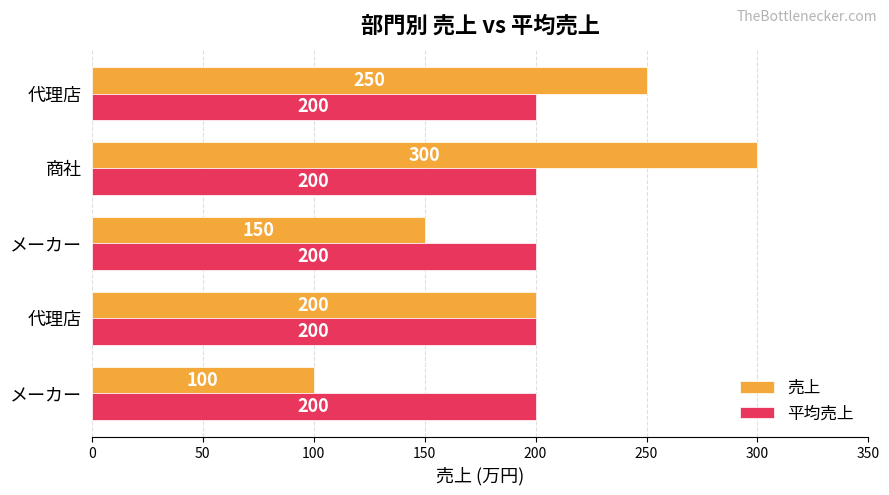

What is the difference between the maximum and minimum values in the 売上 series?

200